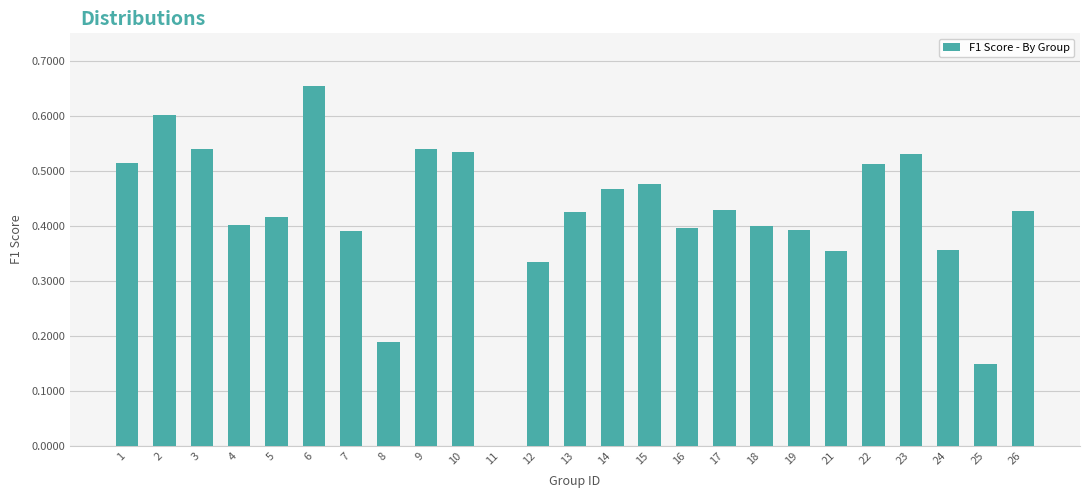

Which label corresponds to the largest value in the chart?

6